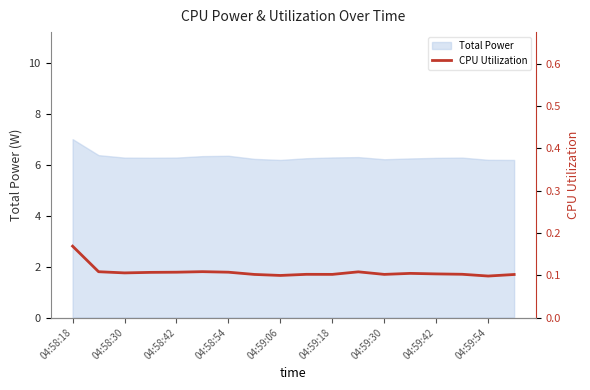

Does the chart have visible grid lines?

No